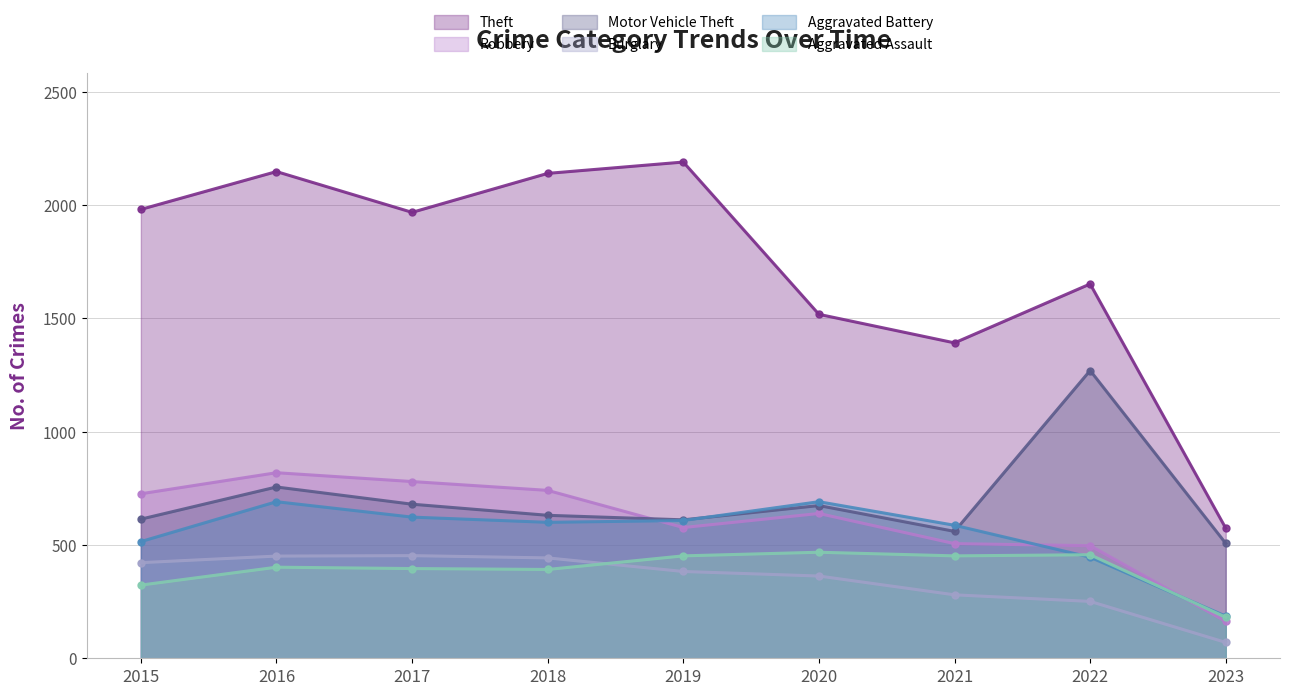

At how many categories does at least one series exceed 1075?

8